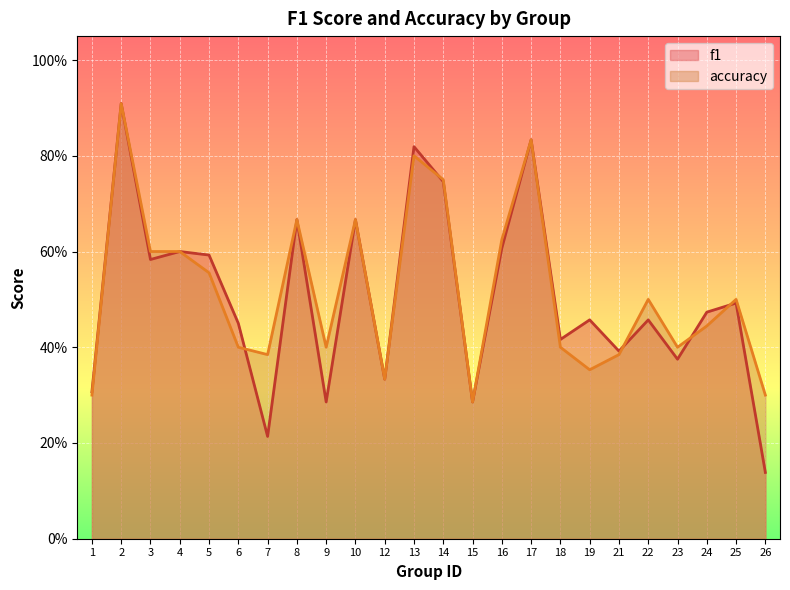

At which label is accuracy closest to 0?

15